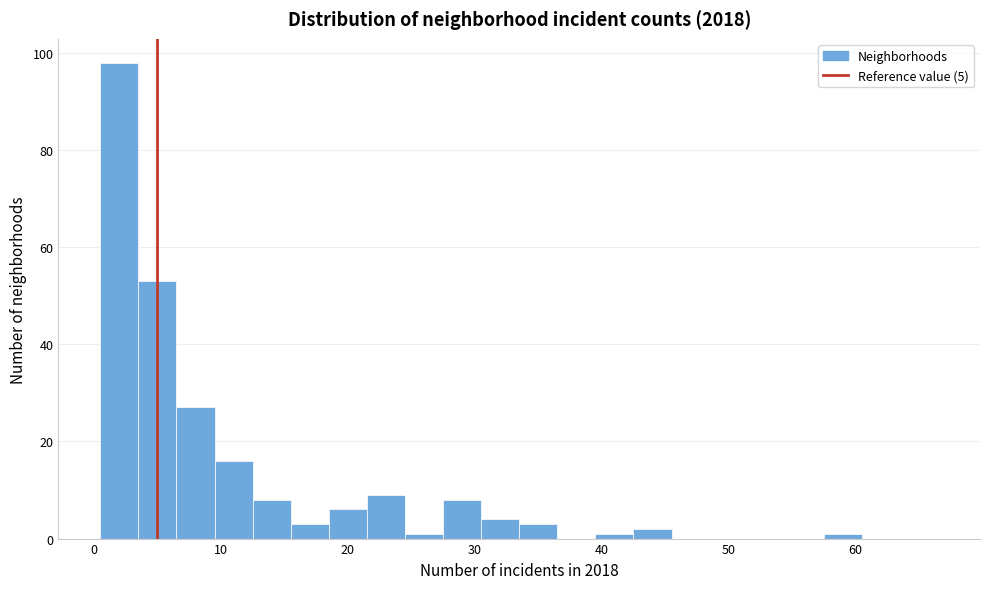

Around what value on the x-axis is the tallest bar? Give the approximate position of its centre, as read against the axis.

2